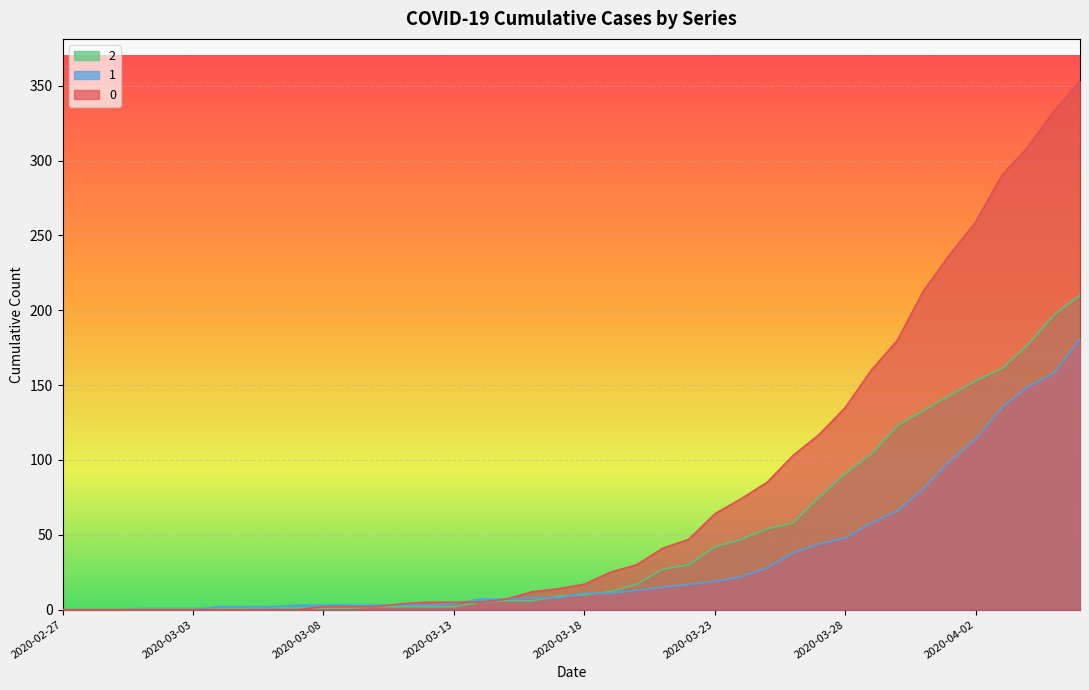

Reading left to right, transcribe all the data shown in this chart.

0: 0	0	0	0	0	0	0	0	0	0	2	2	2	4	5	5	5	7	12	14	17	25	30	41	47	64	74	85	103	117	135	160	180	213	237	259	290	309	333	353
1: 0	0	0	0	0	0	2	2	2	3	3	3	3	3	3	4	7	7	8	8	11	11	13	15	17	19	22	28	38	44	48	58	66	81	99	114	135	149	158	181
2: 0	0	0	1	1	1	1	1	2	1	1	1	2	2	2	2	5	6	6	9	10	12	17	27	30	42	47	54	58	75	91	104	123	133	143	153	161	177	197	210